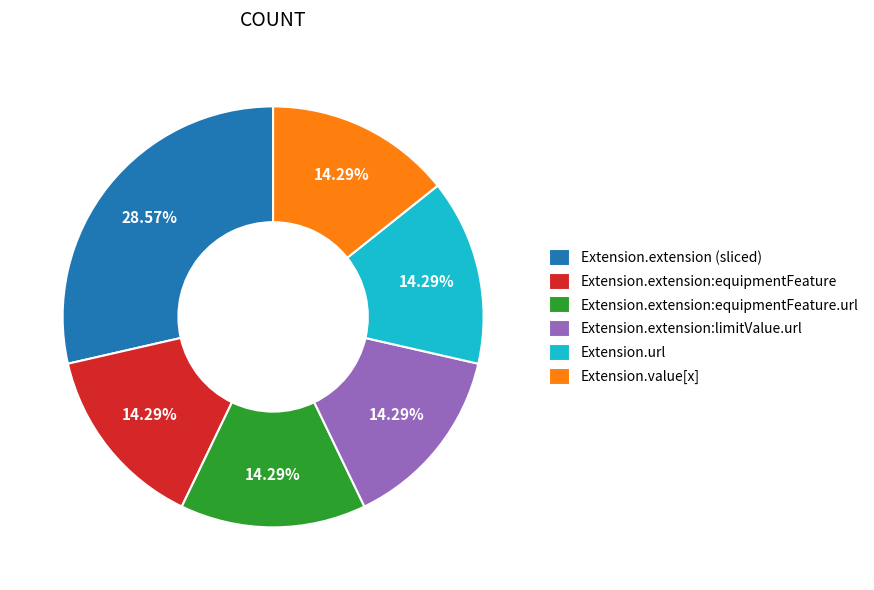

Does any single category account for the majority?

No